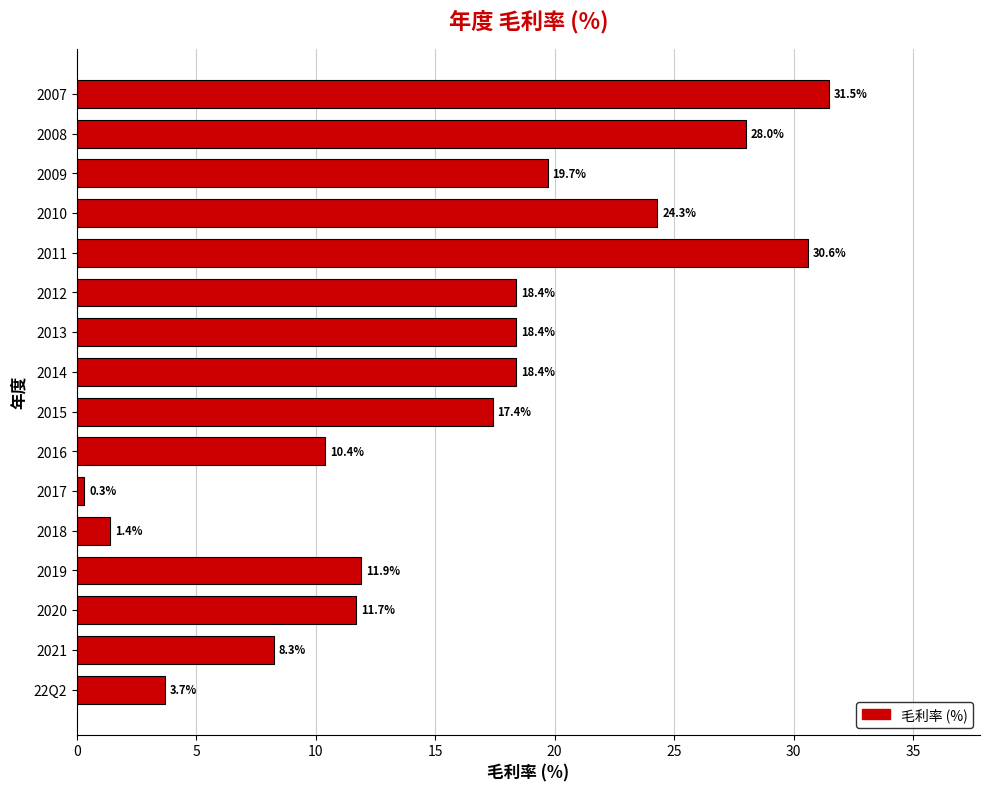

What is the average value?

15.9